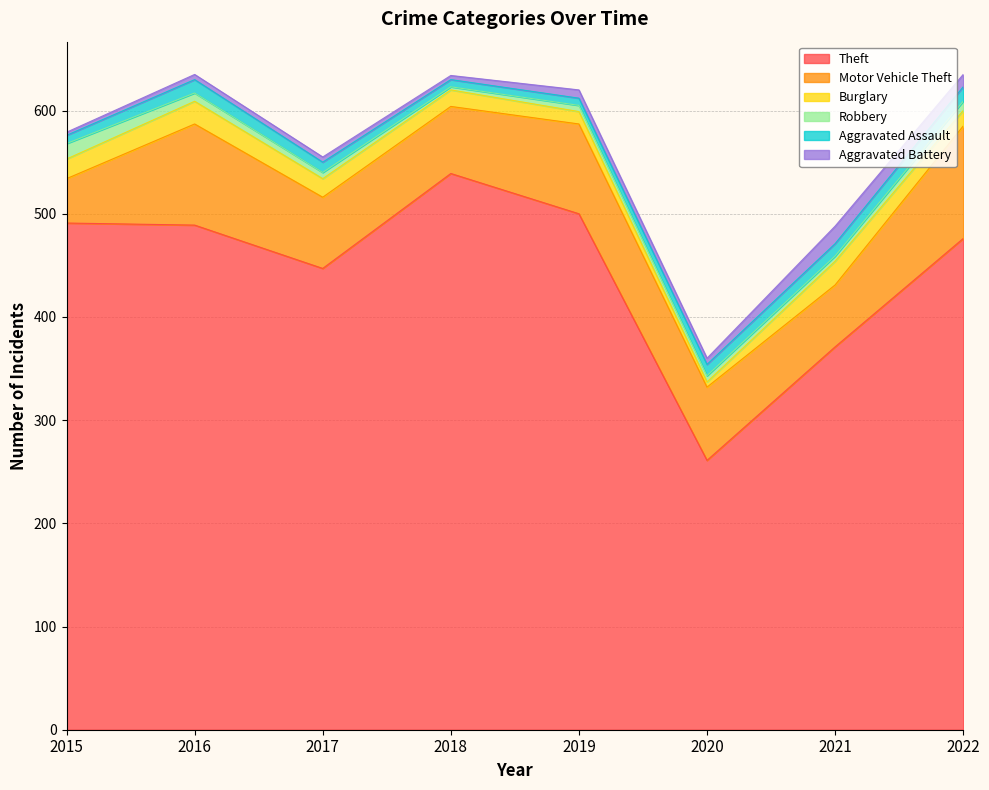

Which label corresponds to the smallest value in the chart?

2018